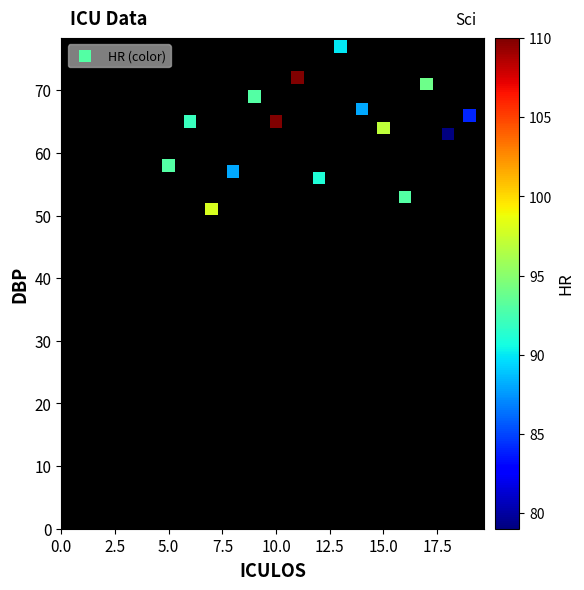

What is the range of Y values (max minus min)?

26